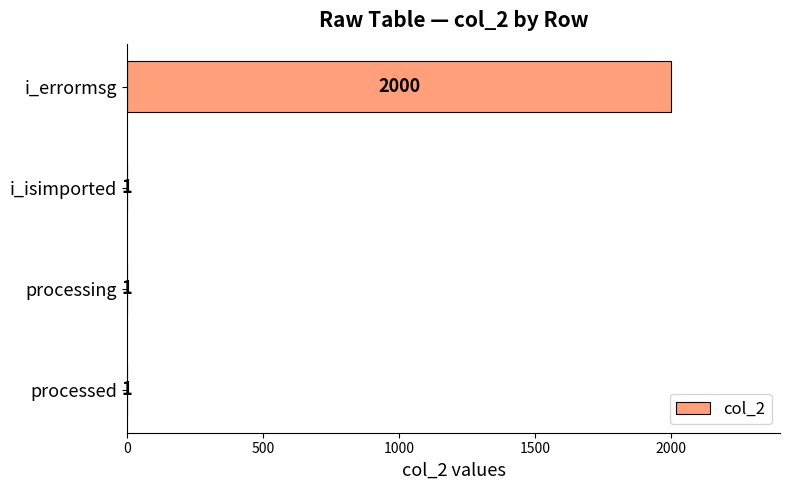

What is the change in value from i_errormsg to processing?

-1999